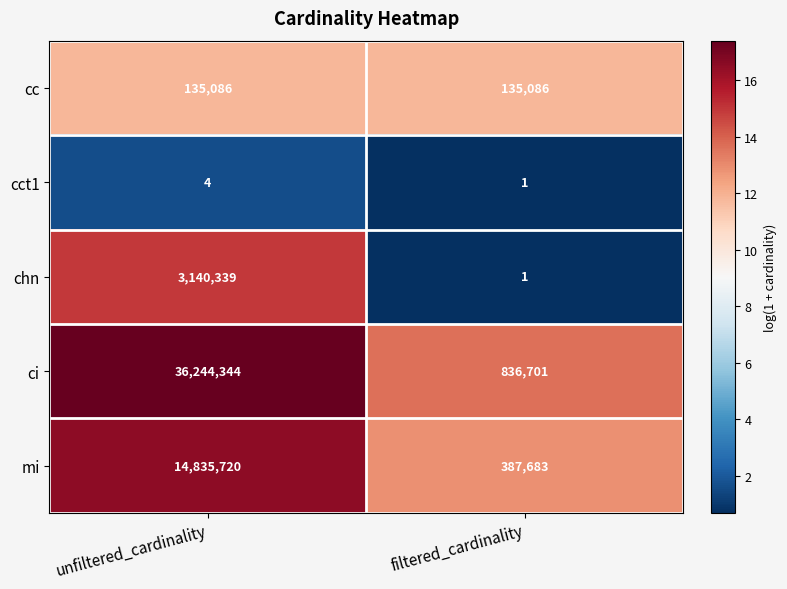

What is the sum of the cct1 values at unfiltered_cardinality and filtered_cardinality?

5